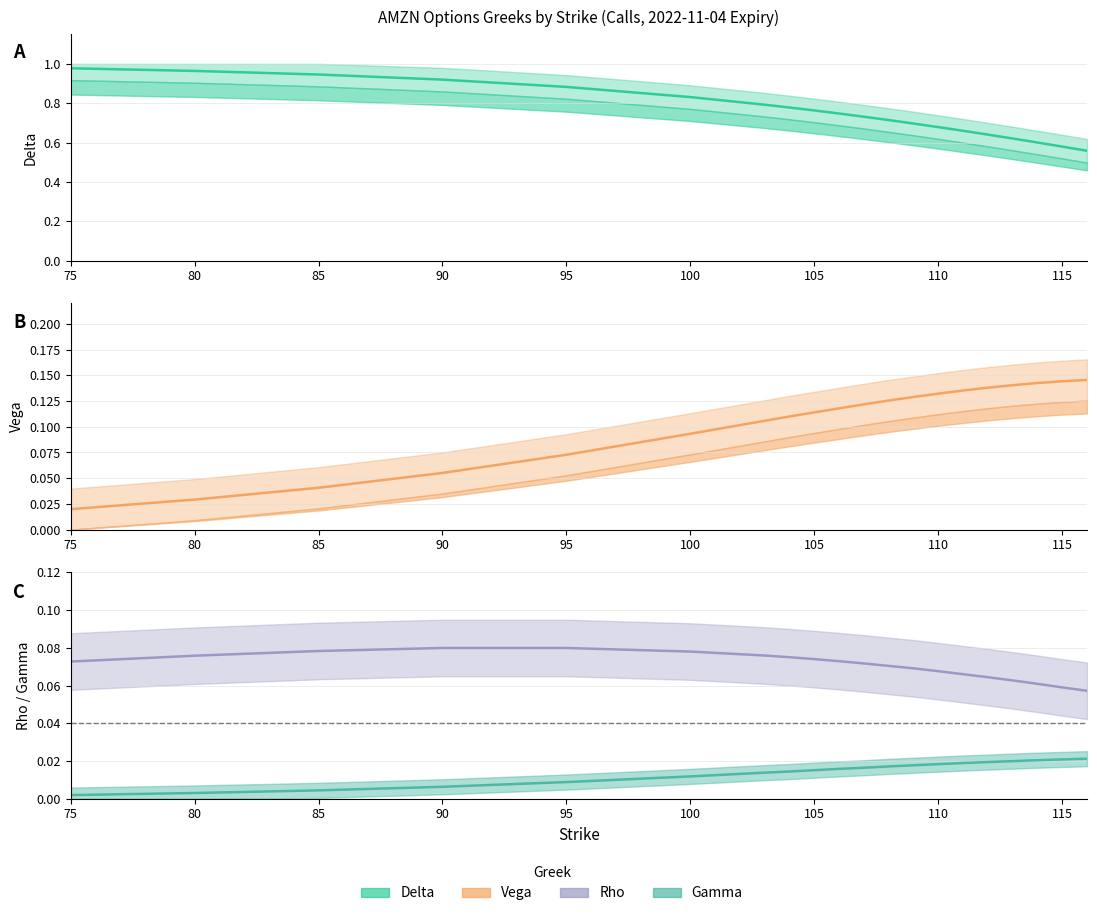

What is the sum of the vega values at 105 and 95?

0.2